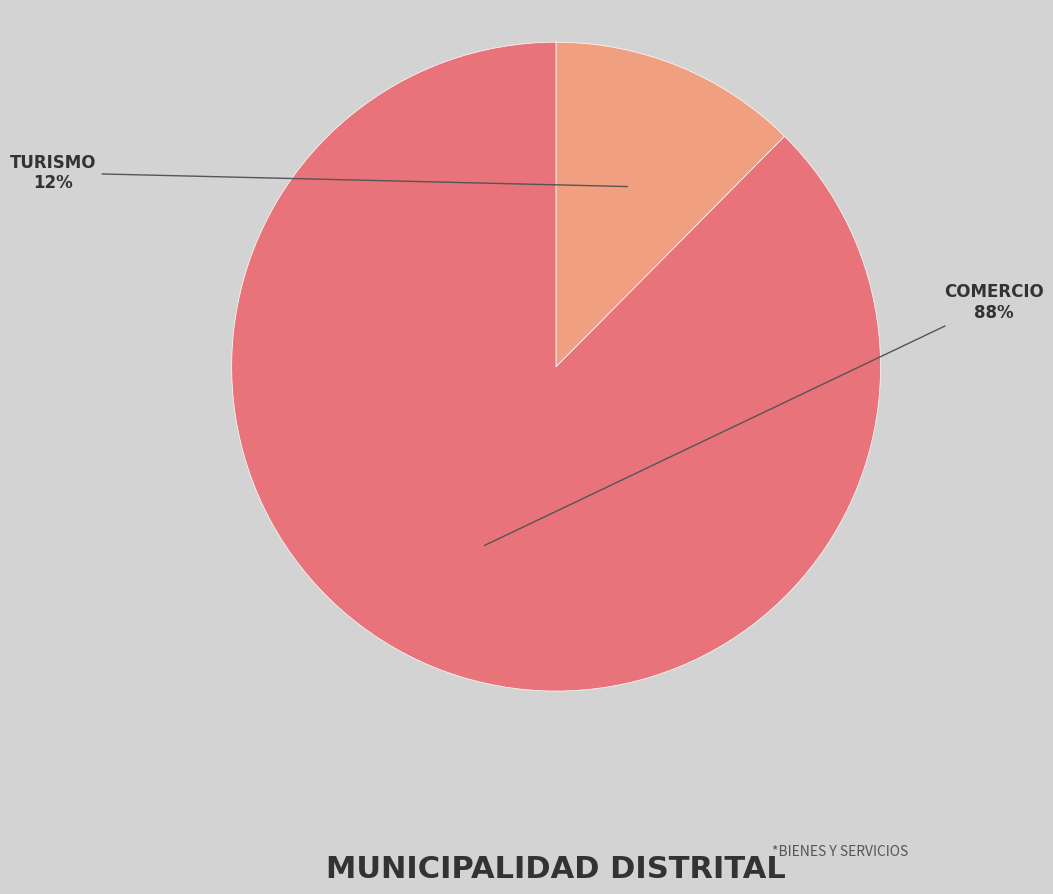

Is it true that TURISMO is 20% of the pie?

False